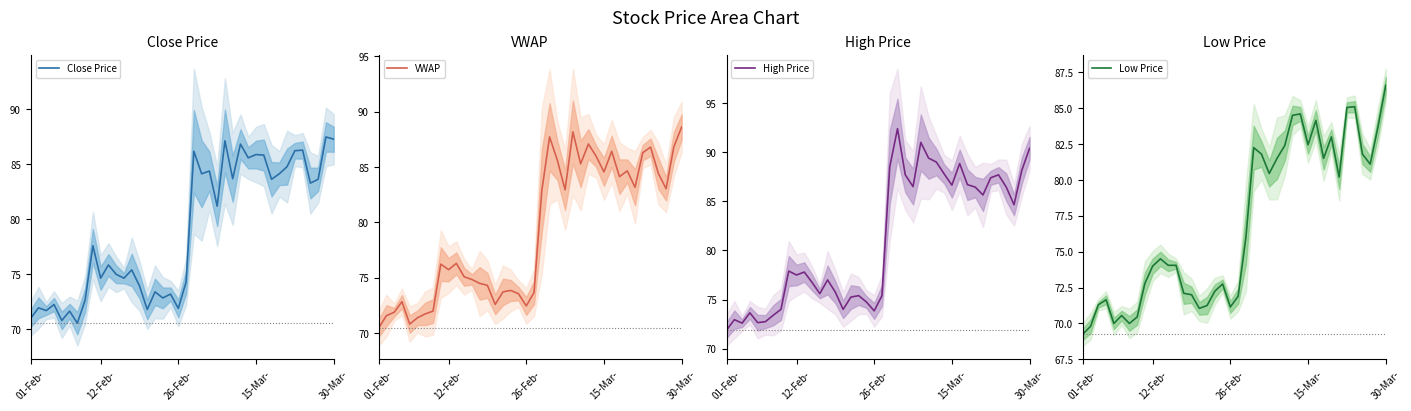

What is the maximum value shown in the chart?

92.4